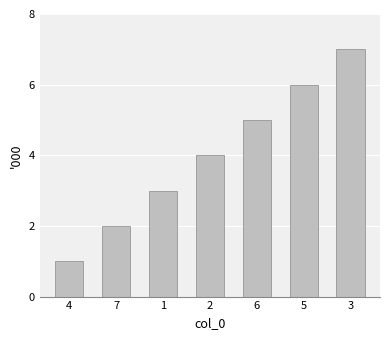

Are the bars grouped side by side (vs. stacked)?

No